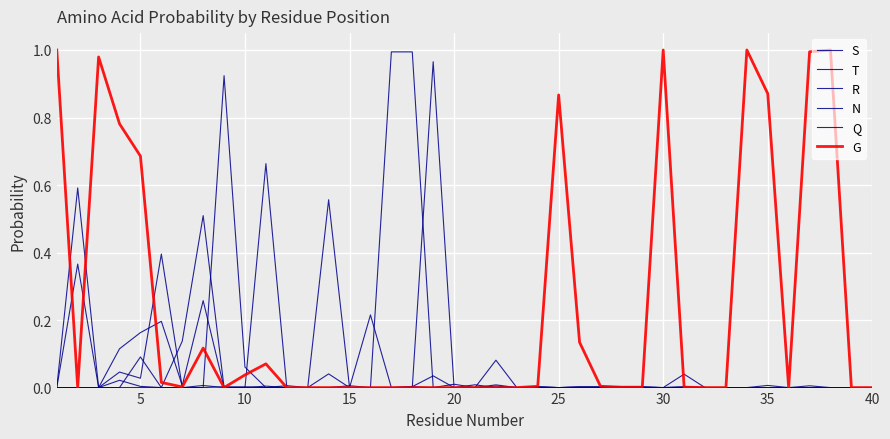

Reading left to right, what are all the values shown in this chart?

S: 0.0	0.4	0.0	0.1	0.2	0.2	0.0	0.3	0.0	0.0	0.0	0.0	0.0	0.6	0.0	0.2	0.0	0.0	0.0	0.0	0.0	0.1	0.0	0.0	0.0	0.0	0.0	0.0	0.0	0.0	0.0	0.0	0.0	0.0	0.0	0.0	0.0	0.0	0.0	0.0
T: 0.0	0.0	0.0	0.0	0.0	0.4	0.0	0.0	0.0	0.0	0.0	0.0	0.0	0.0	0.0	0.0	1.0	1.0	0.0	0.0	0.0	0.0	0.0	0.0	0.0	0.0	0.0	0.0	0.0	0.0	0.0	0.0	0.0	0.0	0.0	0.0	0.0	0.0	0.0	0.0
R: 0.0	0.0	0.0	0.0	0.0	0.0	0.0	0.0	0.0	0.0	0.0	0.0	0.0	0.0	0.0	0.0	0.0	0.0	0.0	0.0	0.0	0.0	0.0	0.0	0.0	0.0	0.0	0.0	0.0	0.0	0.0	0.0	0.0	0.0	0.0	0.0	0.0	0.0	0.0	0.0
N: 0.0	0.0	0.0	0.0	0.1	0.0	0.1	0.5	0.0	0.0	0.7	0.0	0.0	0.0	0.0	0.0	0.0	0.0	1.0	0.0	0.0	0.0	0.0	0.0	0.0	0.0	0.0	0.0	0.0	0.0	0.0	0.0	0.0	0.0	0.0	0.0	0.0	0.0	0.0	0.0
Q: 0.0	0.6	0.0	0.0	0.0	0.0	0.0	0.0	0.9	0.1	0.0	0.0	0.0	0.0	0.0	0.0	0.0	0.0	0.0	0.0	0.0	0.0	0.0	0.0	0.0	0.0	0.0	0.0	0.0	0.0	0.0	0.0	0.0	0.0	0.0	0.0	0.0	0.0	0.0	0.0
G: 1.0	0.0	1.0	0.8	0.7	0.0	0.0	0.1	0.0	0.0	0.1	0.0	0.0	0.0	0.0	0.0	0.0	0.0	0.0	0.0	0.0	0.0	0.0	0.0	0.9	0.1	0.0	0.0	0.0	1.0	0.0	0.0	0.0	1.0	0.9	0.0	1.0	1.0	0.0	0.0